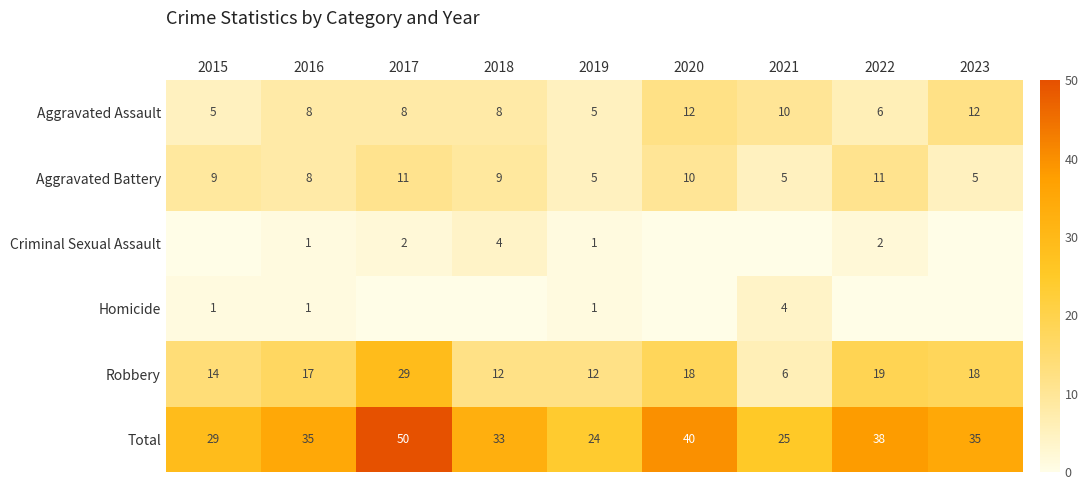

Is the value of Homicide at 2023 greater than the value of Robbery at 2023?

No